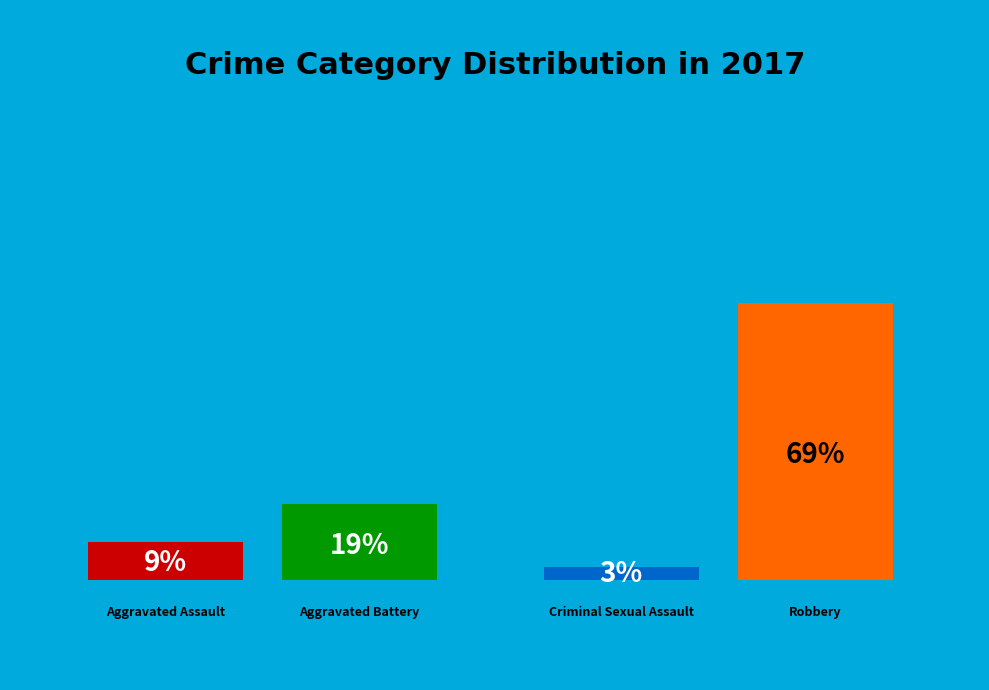

Count the number of slices in the pie.

4